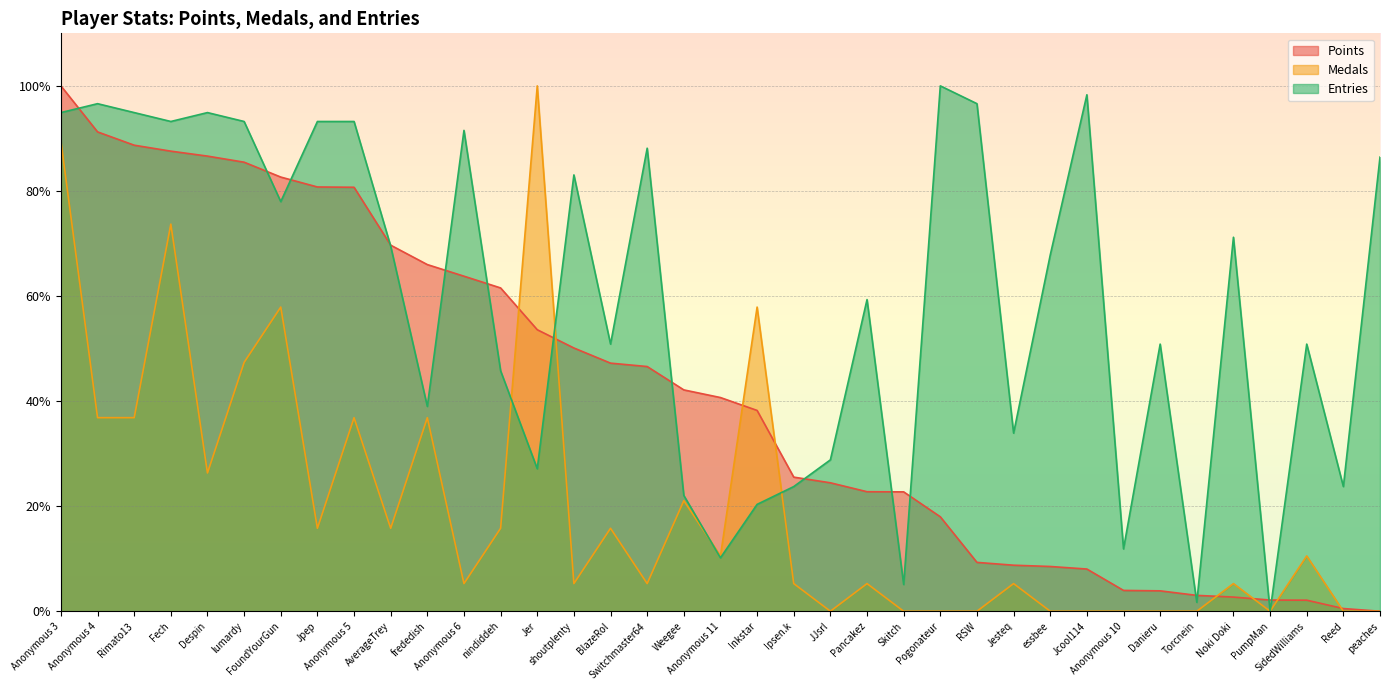

Reading left to right, transcribe all the data shown in this chart.

Points: 100.0	91.2	88.7	87.6	86.6	85.5	82.6	80.8	80.7	69.7	66.0	63.8	61.5	53.6	50.1	47.2	46.6	42.1	40.7	38.2	25.5	24.4	22.7	22.7	18.0	9.3	8.8	8.5	8.0	4.0	3.9	3.0	2.7	2.1	2.1	0.5	0.0
Medals: 89.5	36.8	36.8	73.7	26.3	47.4	57.9	15.8	36.8	15.8	36.8	5.3	15.8	100.0	5.3	15.8	5.3	21.1	10.5	57.9	5.3	0.0	5.3	0.0	0.0	0.0	5.3	0.0	0.0	0.0	0.0	0.0	5.3	0.0	10.5	0.0	0.0
Entries: 94.9	96.6	94.9	93.2	94.9	93.2	78.0	93.2	93.2	69.5	39.0	91.5	45.8	27.1	83.1	50.8	88.1	22.0	10.2	20.3	23.7	28.8	59.3	5.1	100.0	96.6	33.9	67.8	98.3	11.9	50.8	1.7	71.2	0.0	50.8	23.7	86.4